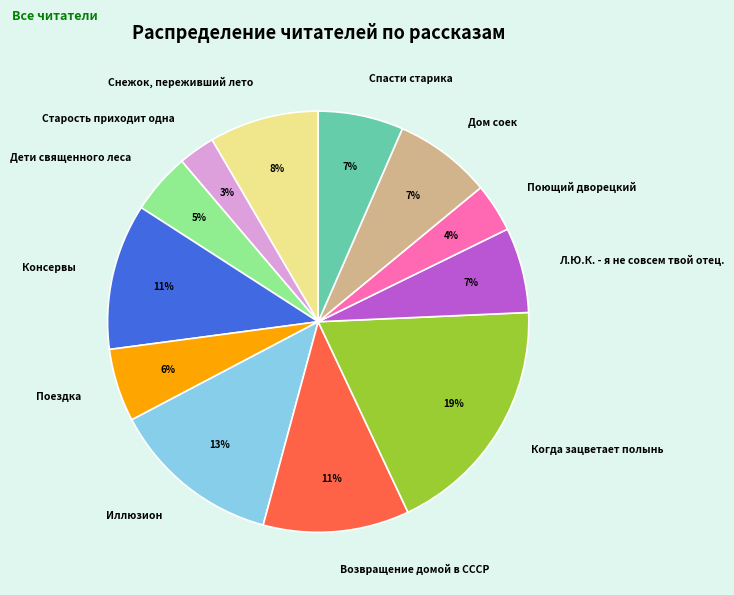

Between Поездка and Иллюзион, which is larger?

Иллюзион